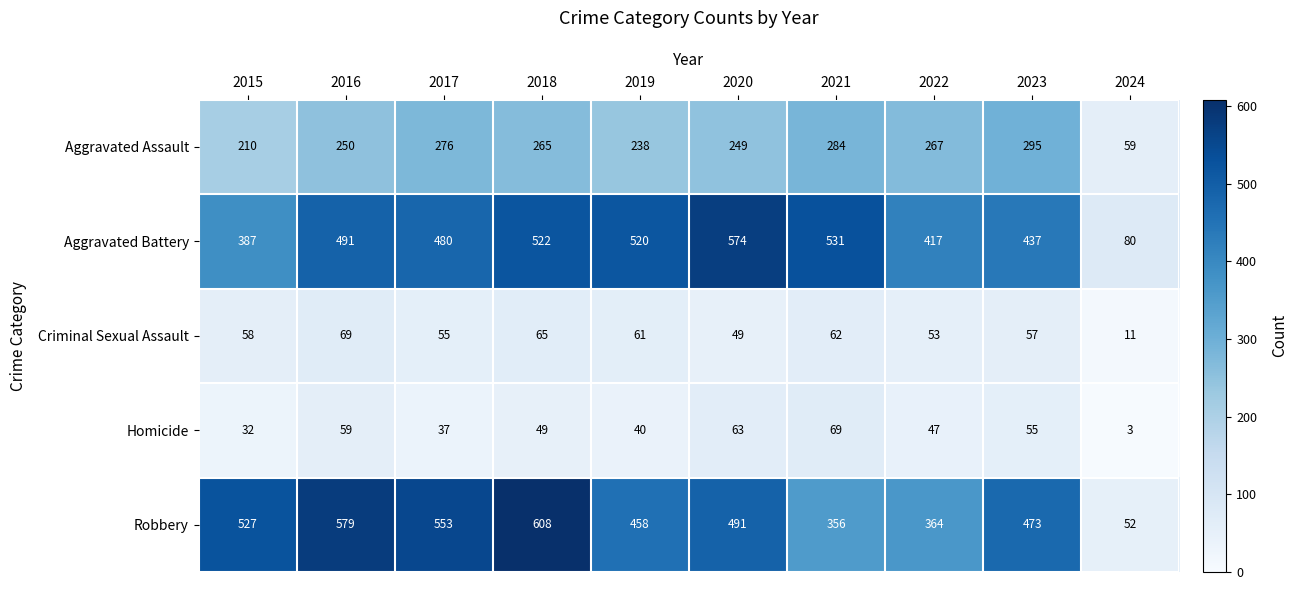

Is the value of Aggravated Battery at 2016 greater than the value of Homicide at 2020?

Yes